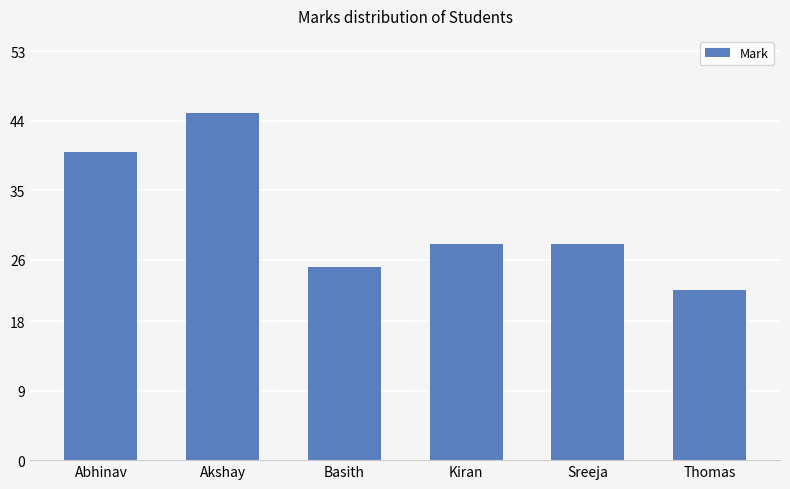

What is the sum of the values at Abhinav and Akshay?

85